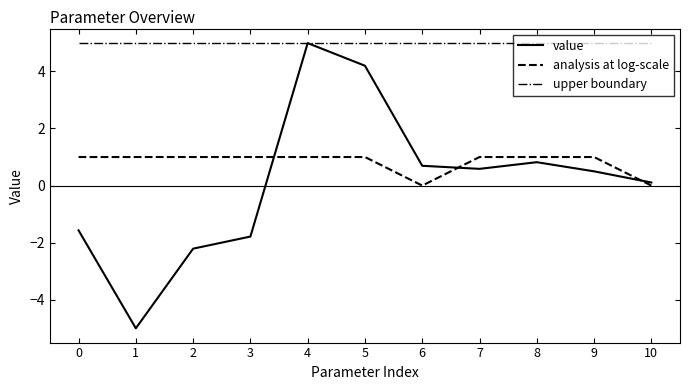

True or false: analysis at log-scale and upper boundary cross at least once.

False